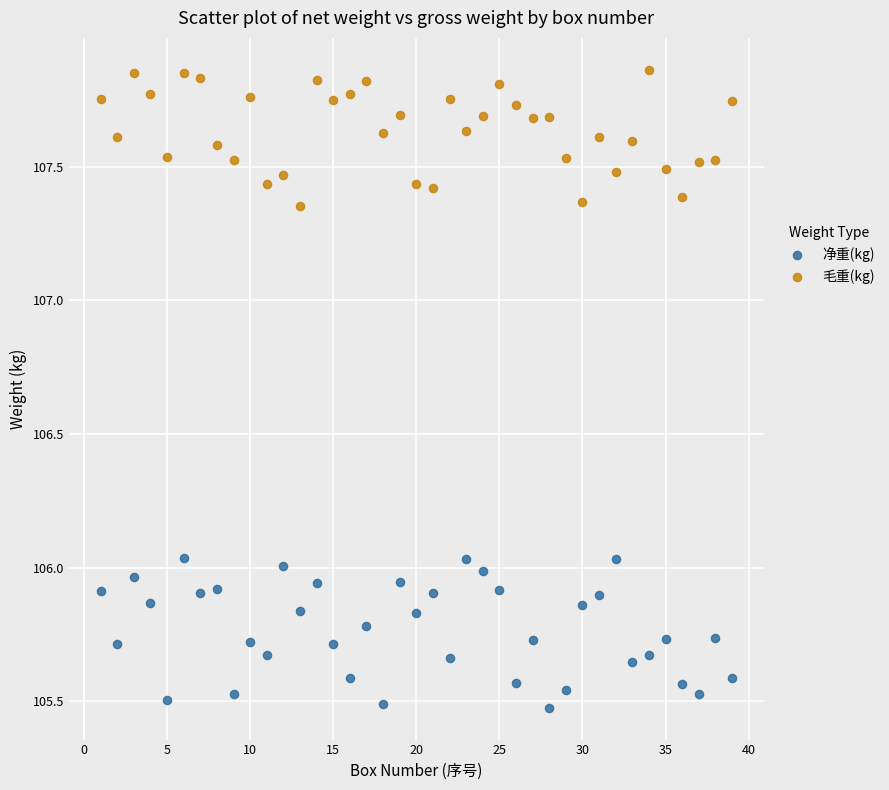

Across all data points, what is the range of Y values (max minus min)?

2.4